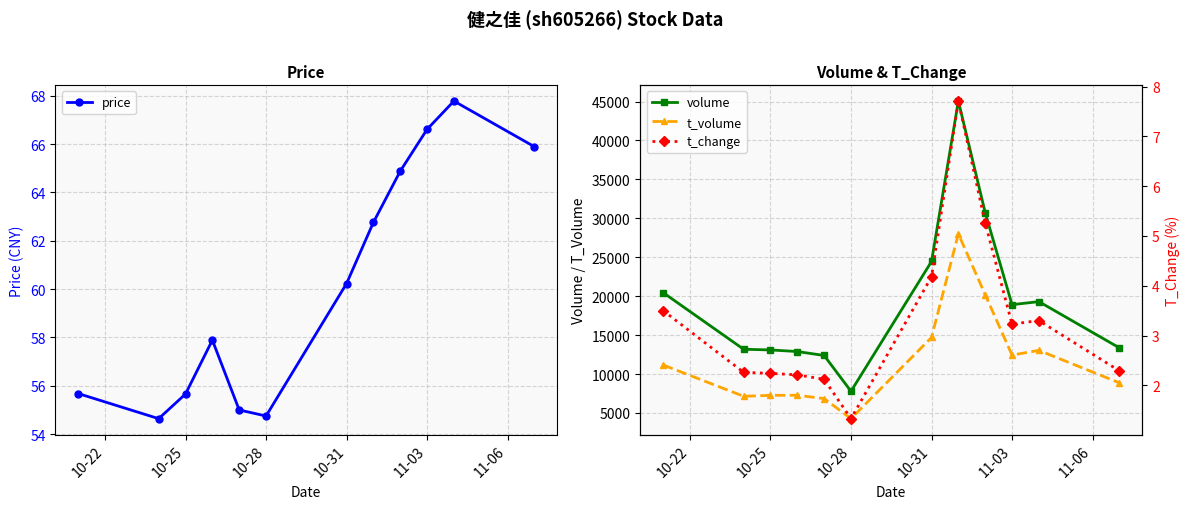

At which label does volume reach its minimum?

10-28